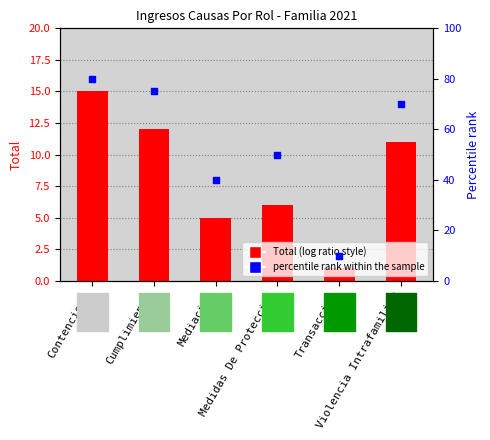

Which series has the largest Y range (max minus min)?

percentile rank within the sample